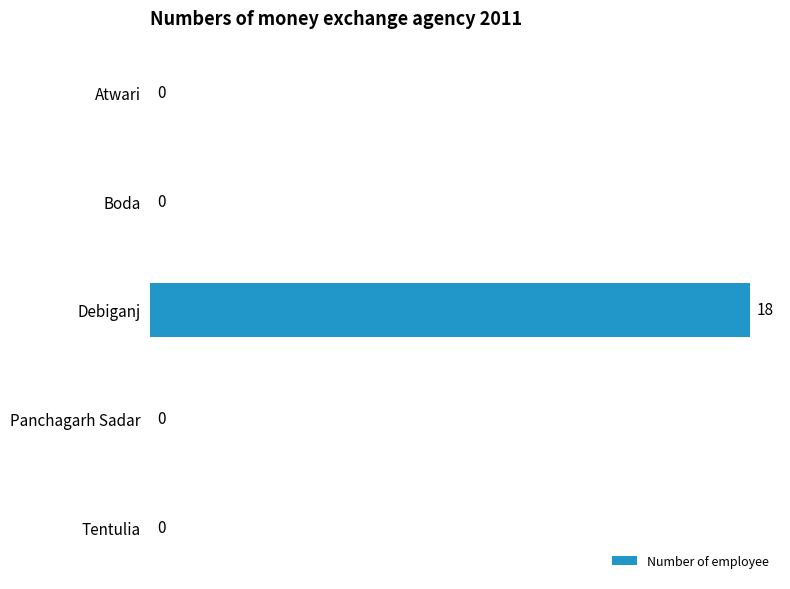

Reading top to bottom, what are all the values shown in this chart?

Atwari=0	Boda=0	Debiganj=18	Panchagarh Sadar=0	Tentulia=0